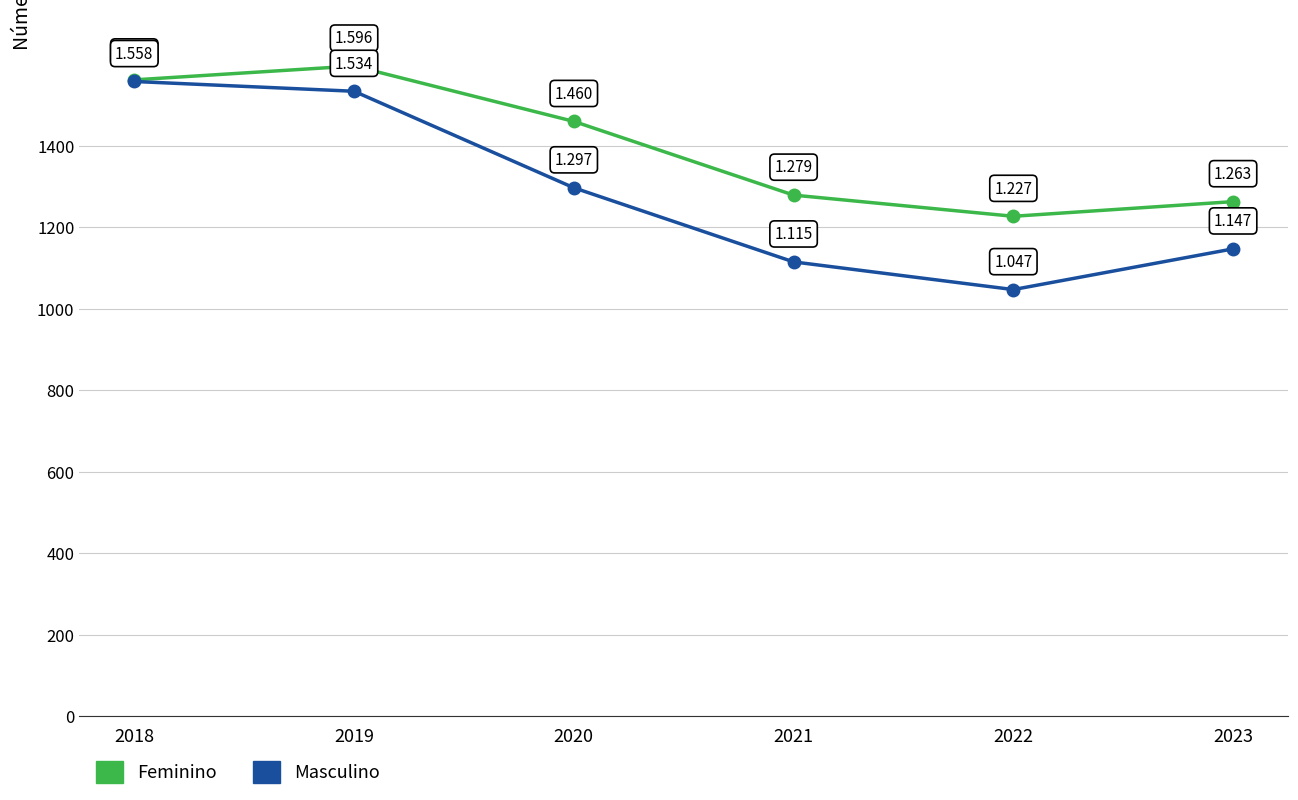

Is it true that Masculino equals 620 at 2018?

False